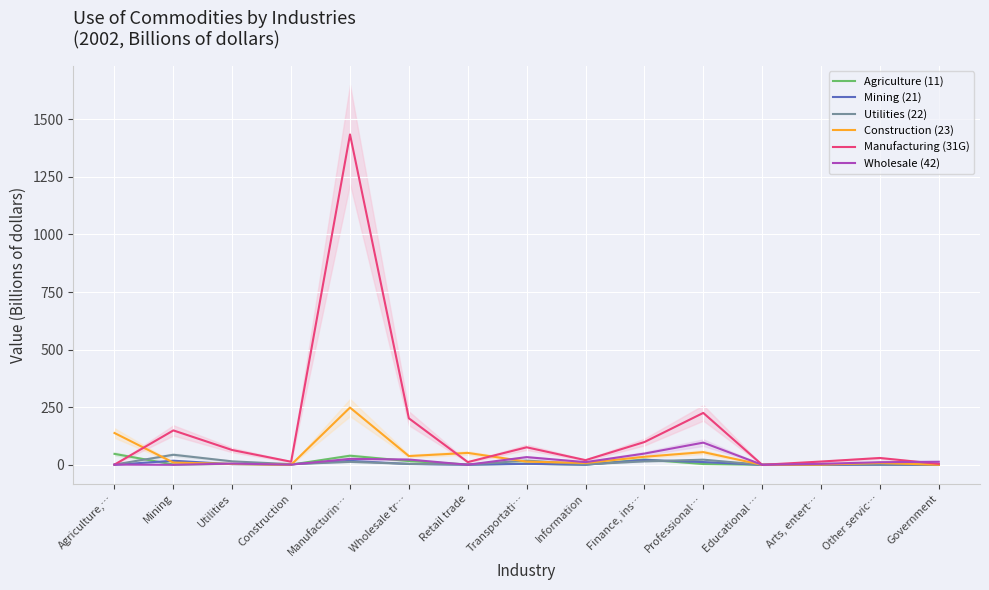

What value does the Agriculture (11) series have at Educational …?

0.1